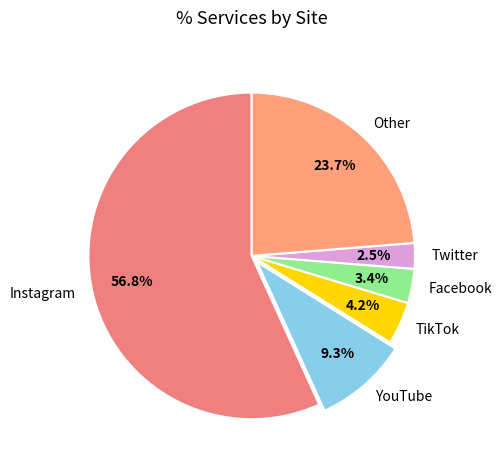

How many slices are in this pie chart?

6